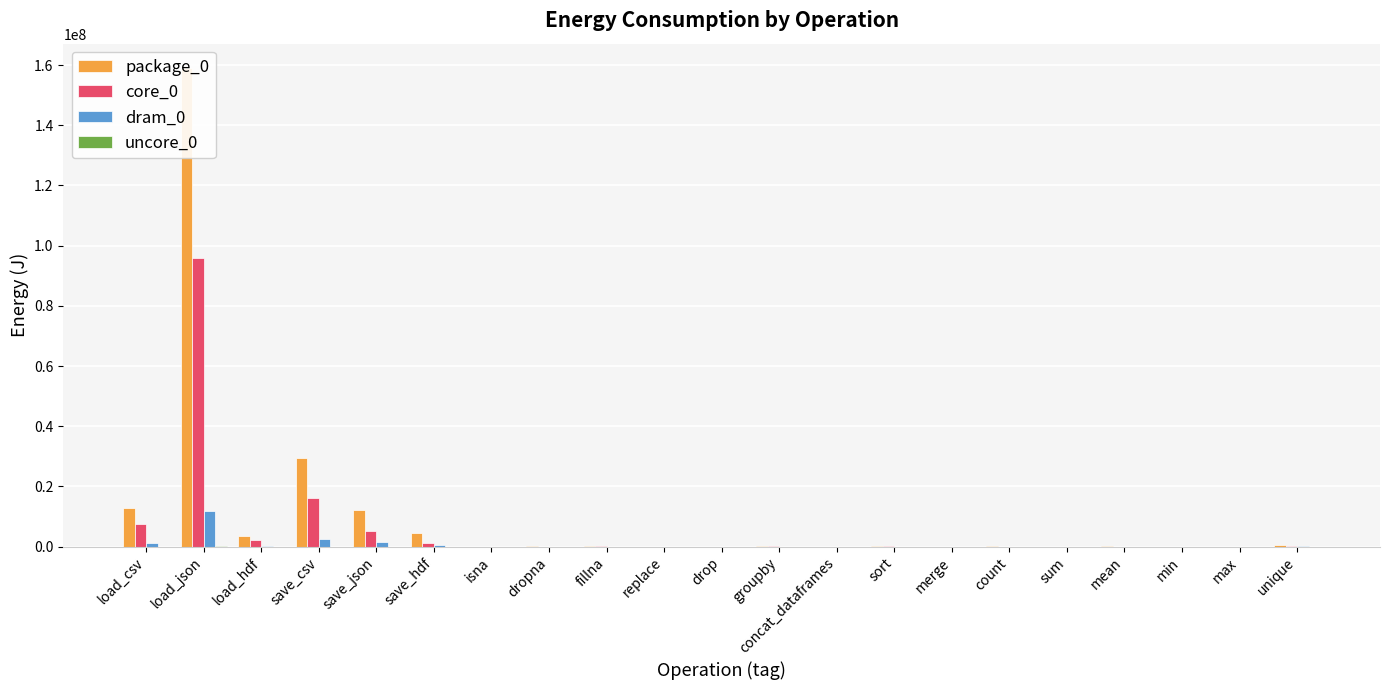

Is the value of dram_0 at min greater than the value of package_0 at mean?

No